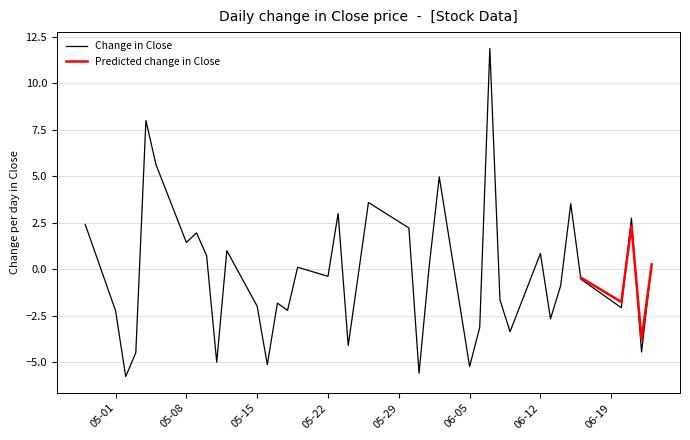

Does the chart display data point markers on the line(s)?

No